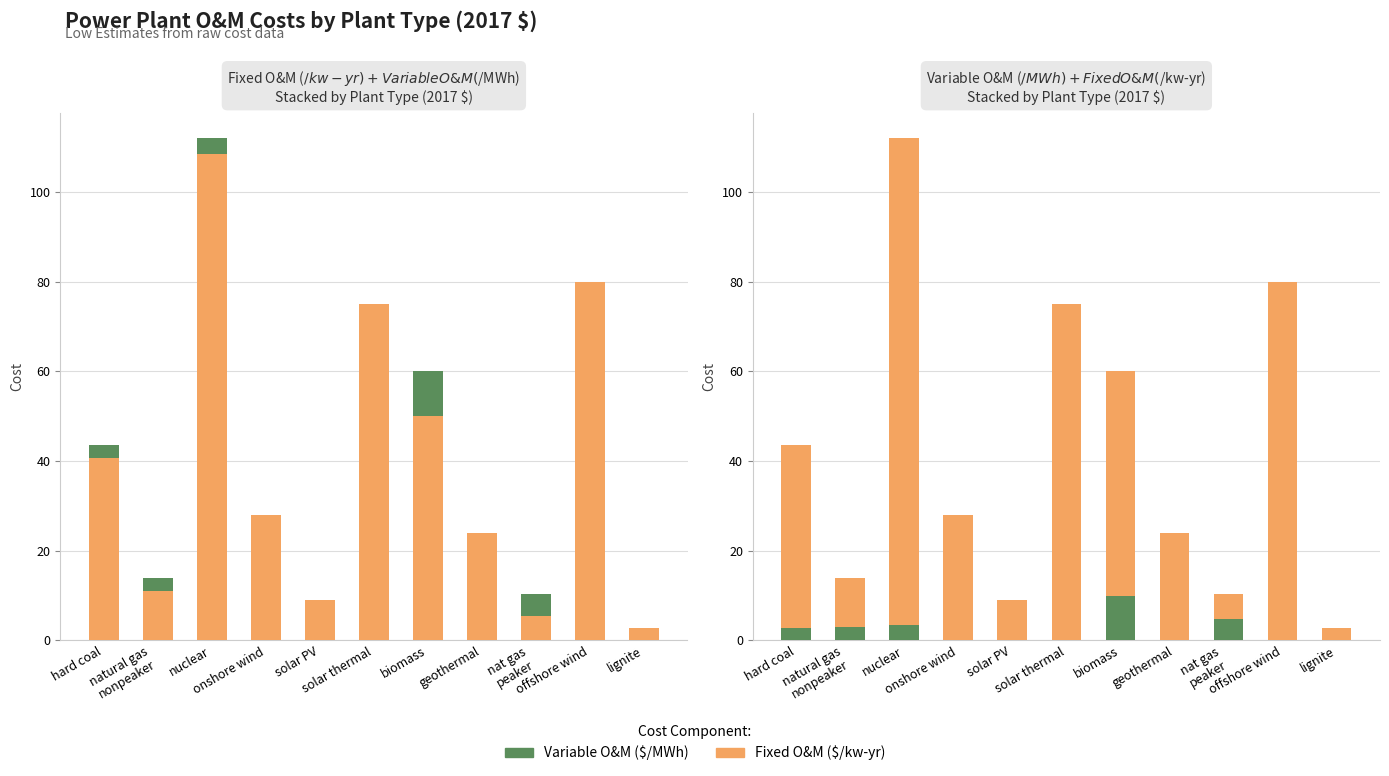

Between onshore wind and offshore wind, which series saw the biggest shift?

Fixed O&M ($/kw-yr)